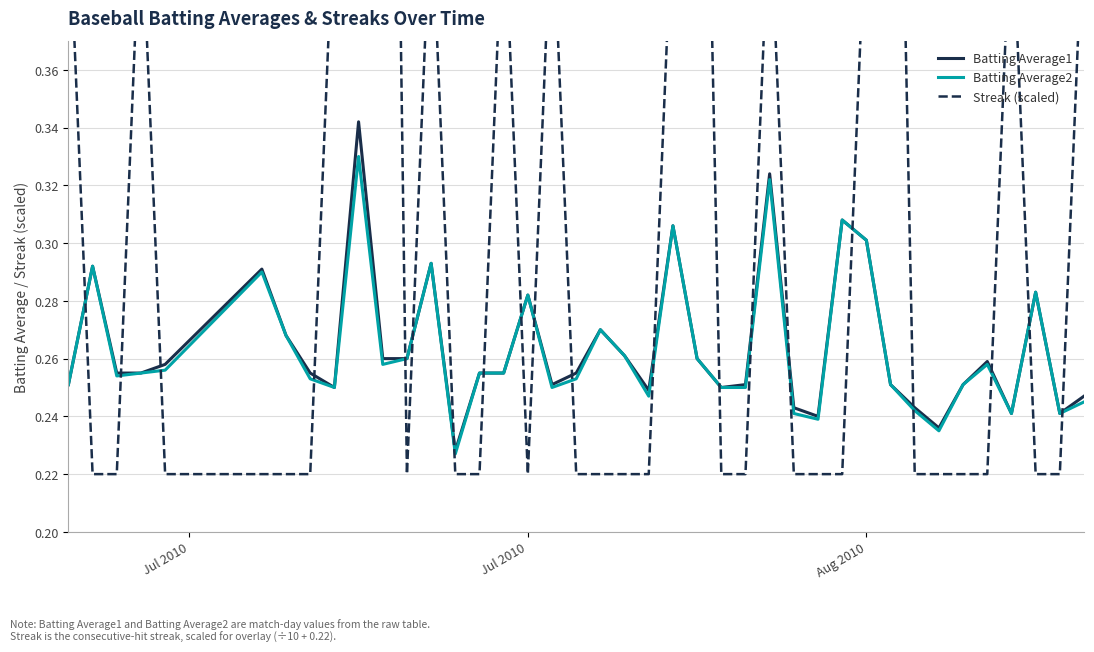

Which series ends up on top after the final intersection of Streak (scaled) and Batting Average2?

Streak (scaled)